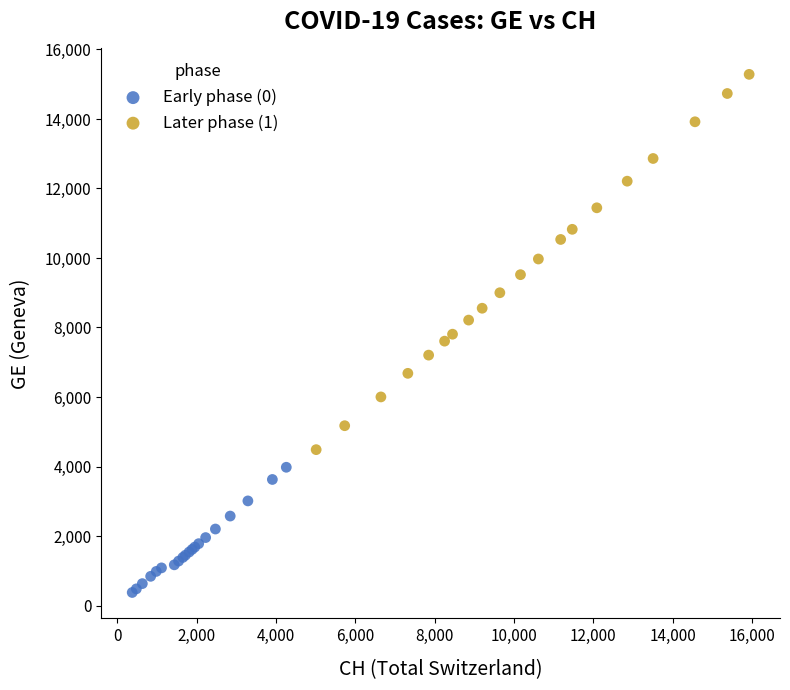

Which series reaches the maximum Y coordinate?

Later phase (1)